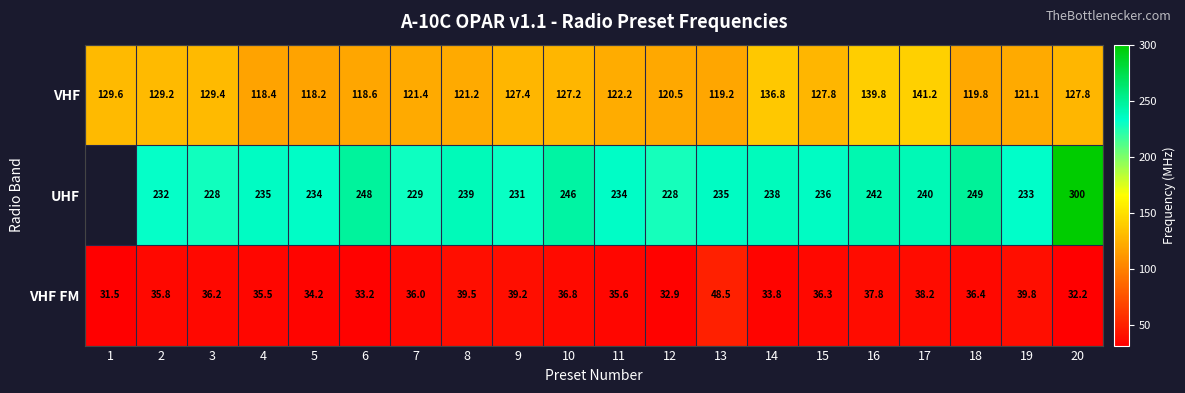

How many values in the VHF series exceed 127?

10